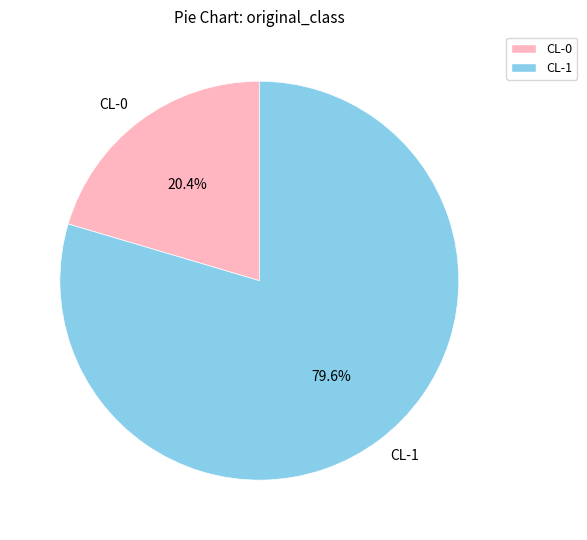

Is it true that CL-0 is 20% of the pie?

True